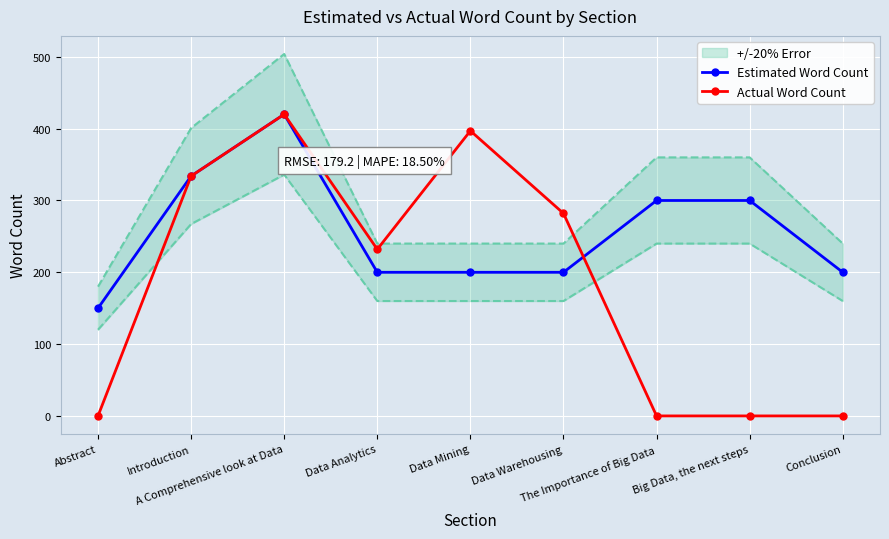

Which series has the largest total across all categories?

Estimated Word Count